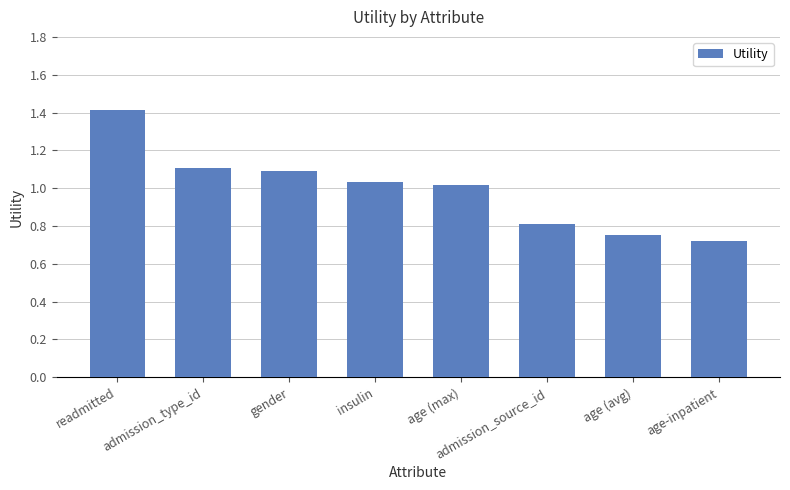

The value at age (avg) is 0.8. True or false?

True